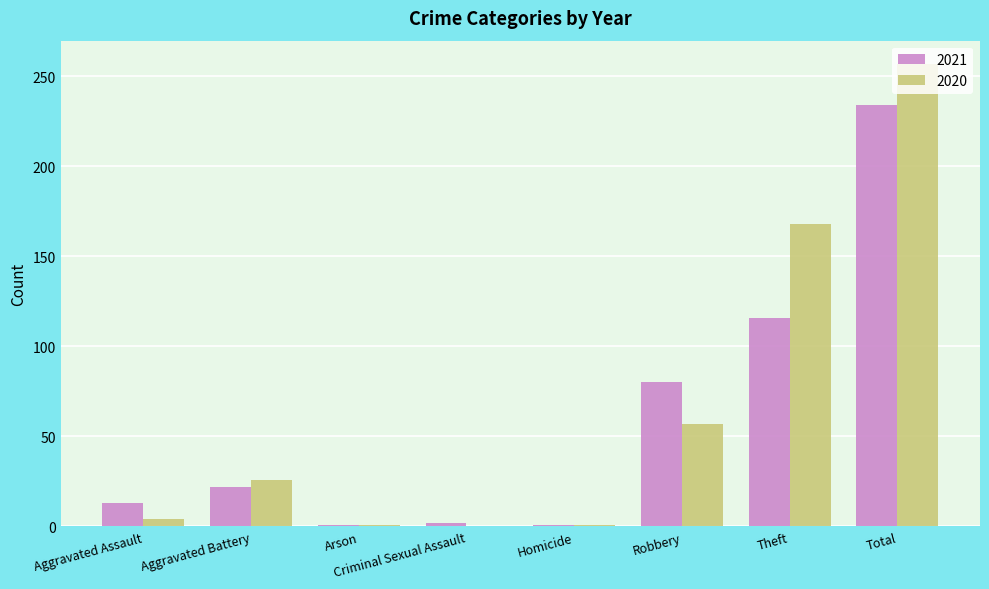

Does the chart contain stacked bars?

No